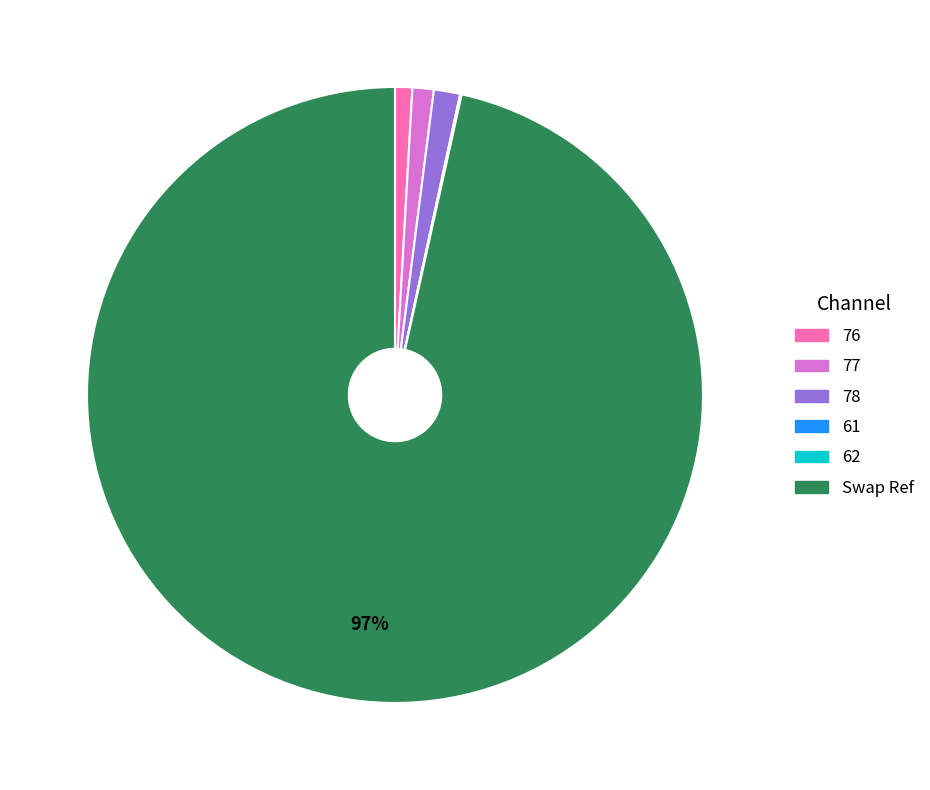

True or false: 77 accounts for 12% of the total.

False